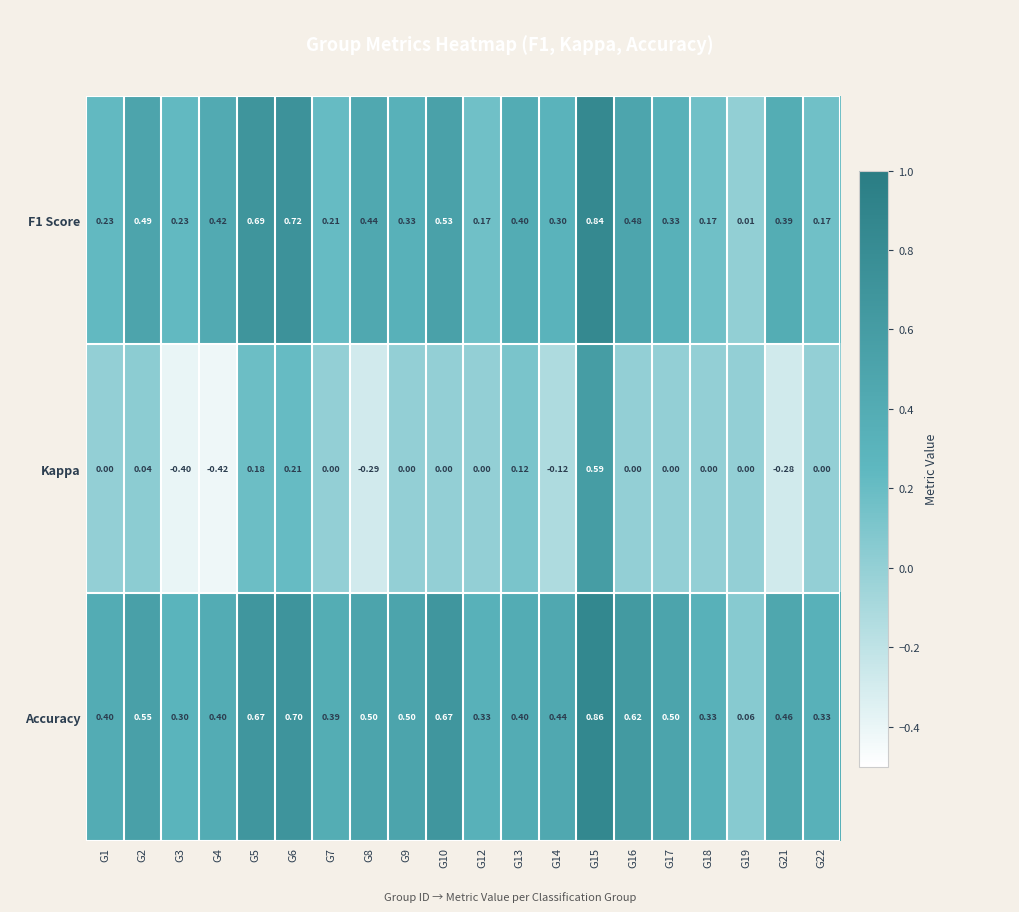

Rank the series by their maximum value, from lowest to highest.

Kappa, F1 Score, Accuracy